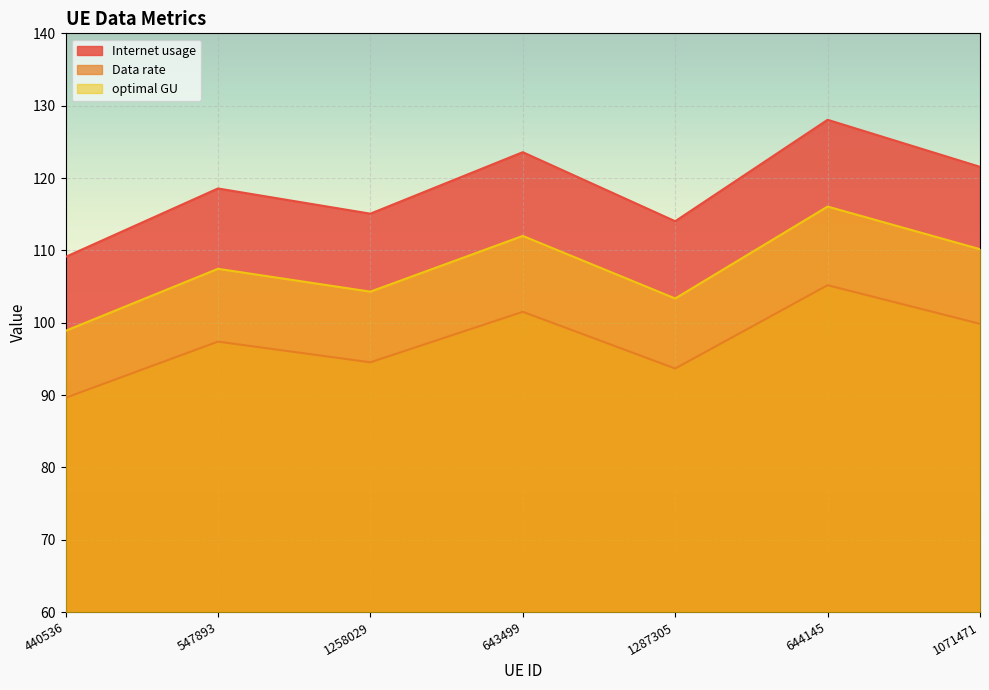

How many interior local peaks does the Data rate series have?

3